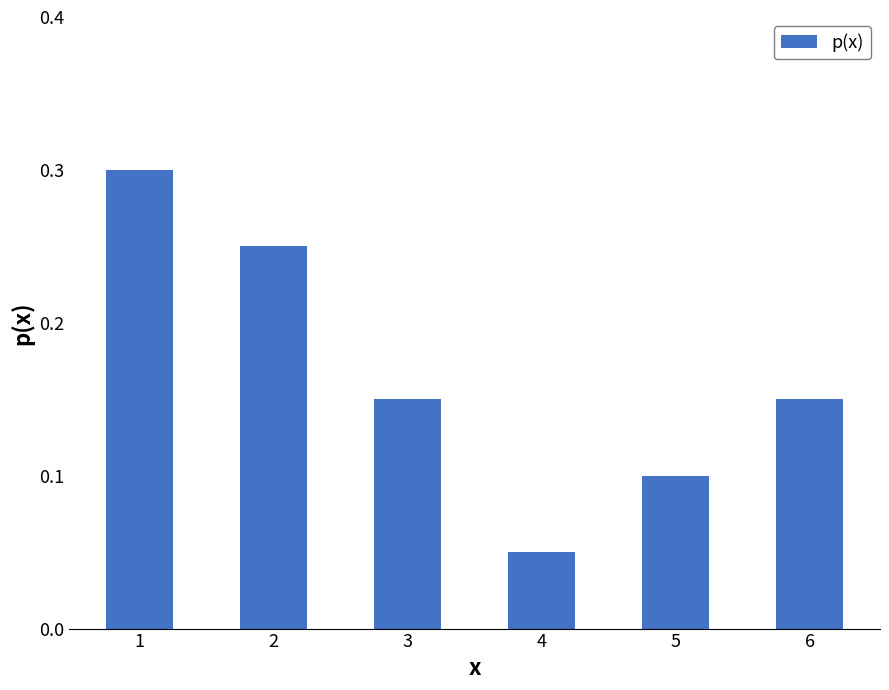

True or false: the data shows 0.0 at 4.

False